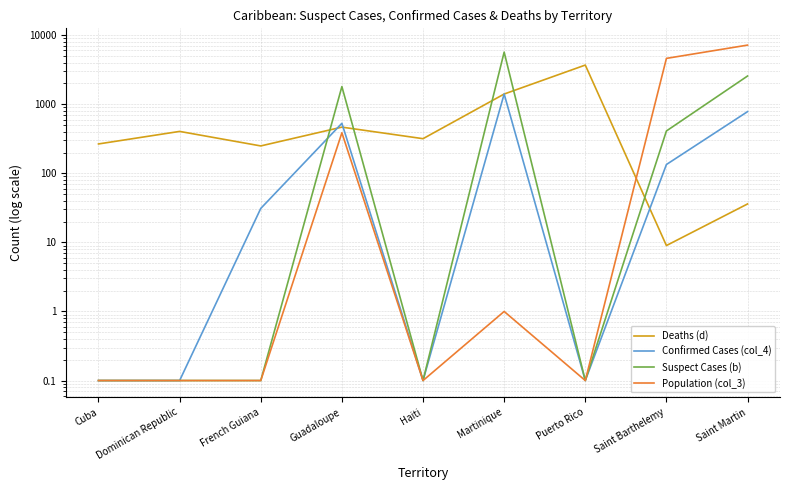

Reading left to right, what are all the values shown in this chart?

Deaths (d): 266.0	404.0	249.0	466.0	317.0	1404.0	3688.0	9.0	36.0
Confirmed Cases (col_4): 0.1	0.1	31.0	529.0	0.1	1406.0	0.1	134.0	781.0
Suspect Cases (b): 0.1	0.1	0.1	1800.0	0.1	5680.0	0.1	410.0	2560.0
Population (col_3): 0.1	0.1	0.1	386.0	0.1	1.0	0.1	4607.0	7173.0